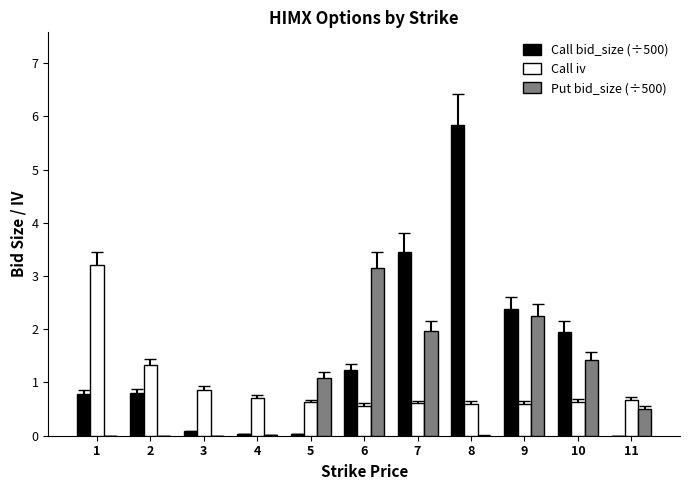

What is the total value across all series at 10?

4.0